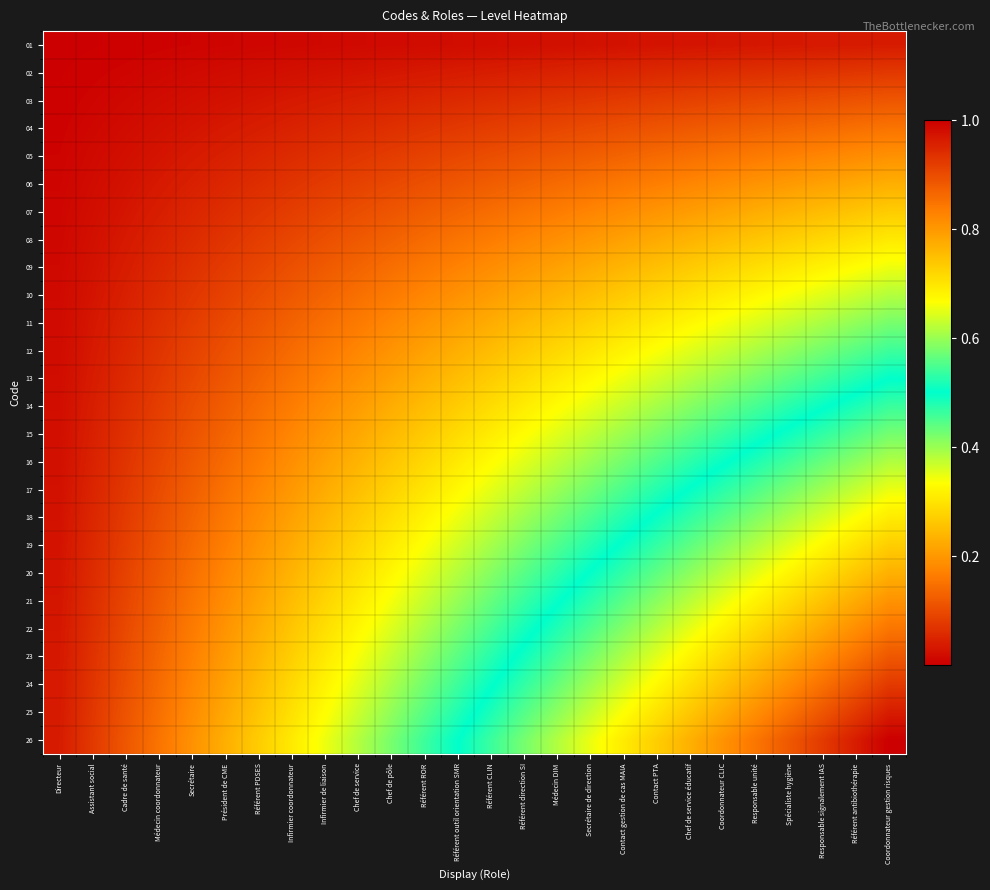

At which category is the sum across all series the highest?

Coordonnateur gestion risques